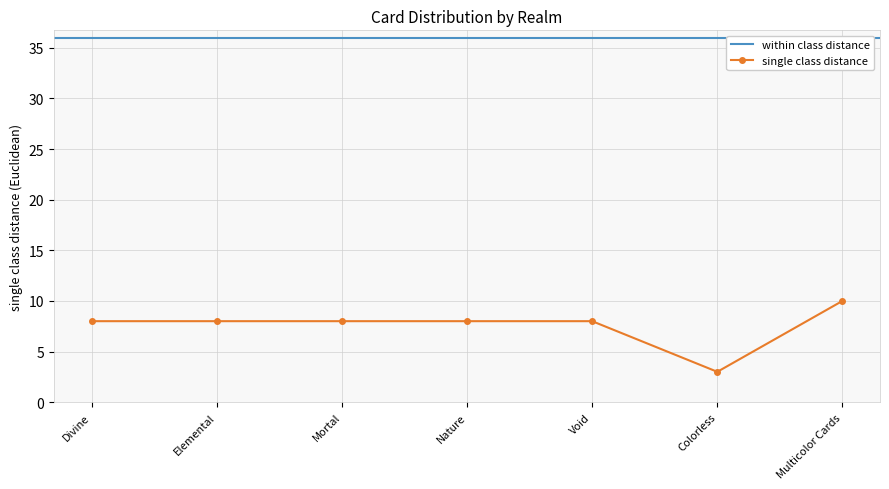

Is it true that single class distance equals 10 at Multicolor Cards?

True